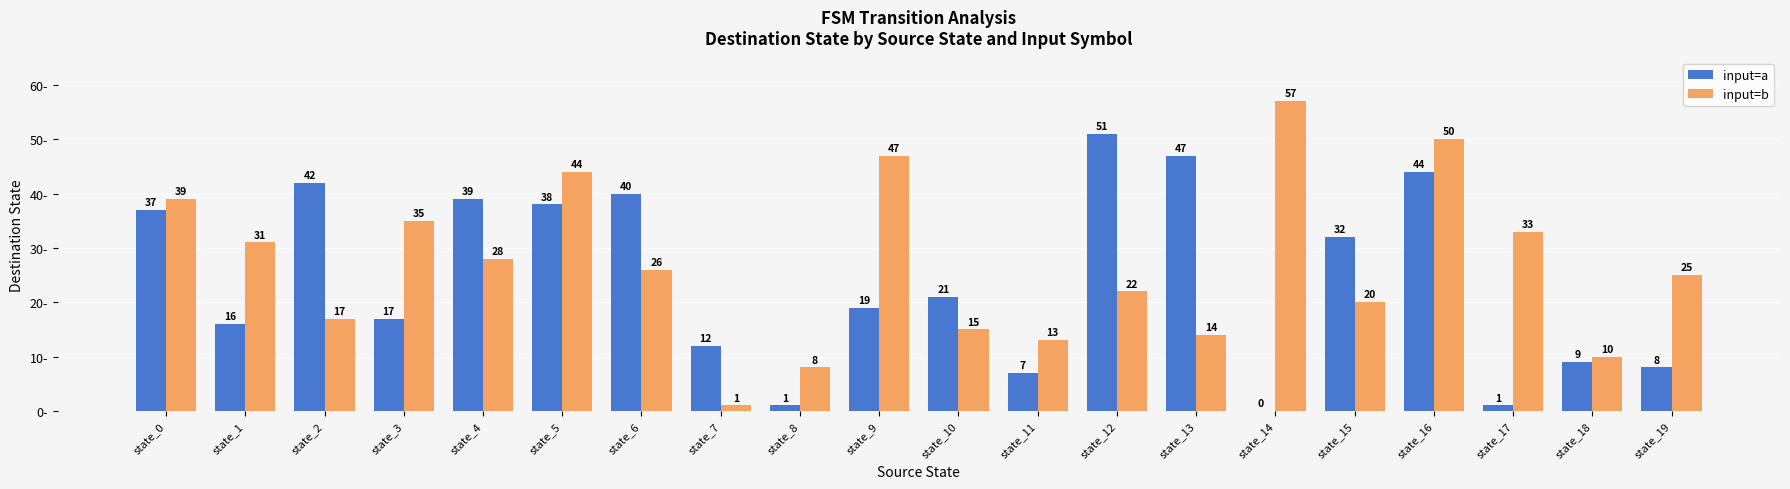

What is the greatest value displayed?

57